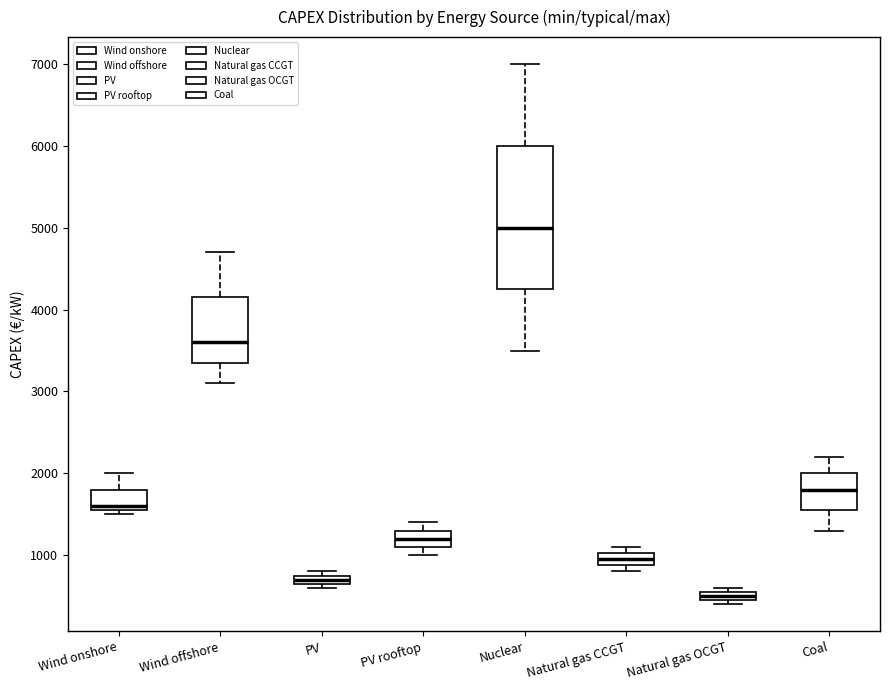

Where is the upper edge of the box for Natural gas OCGT on the y-axis? The values are not printed on the chart, so give them approximately, as read against the axis.

600